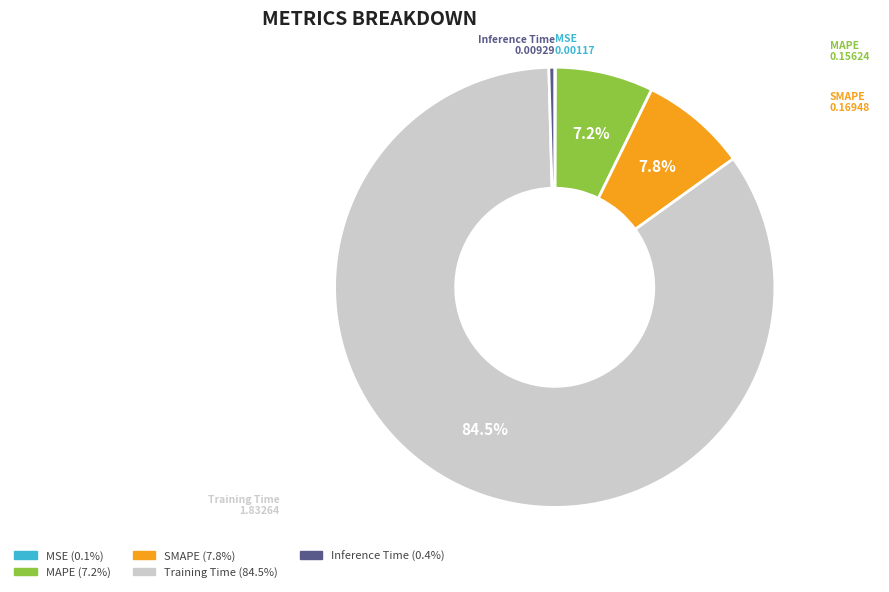

Between MAPE and SMAPE, which is larger?

SMAPE